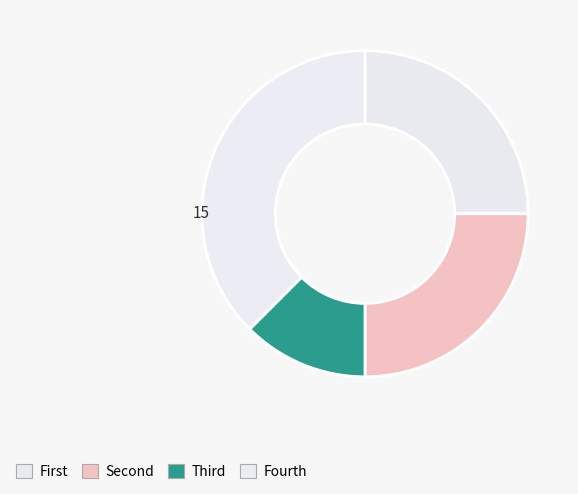

Count the number of slices in the pie.

4